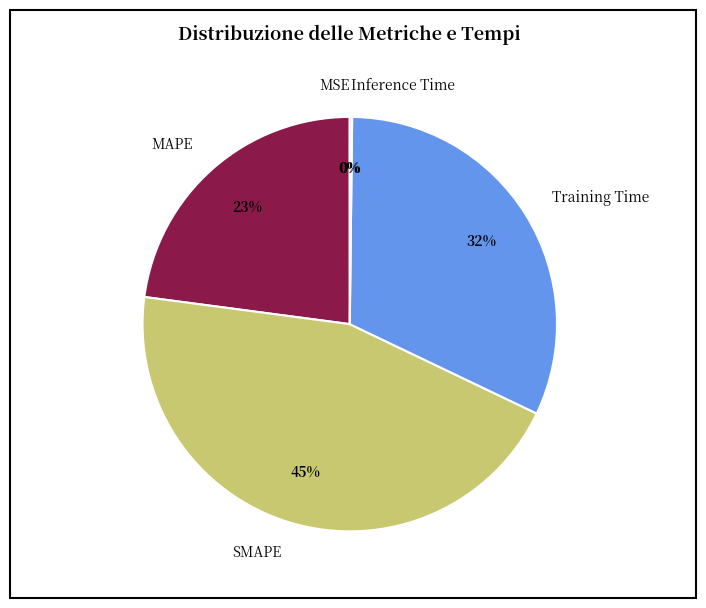

The SMAPE slice represents 33% of the pie. True or false?

False